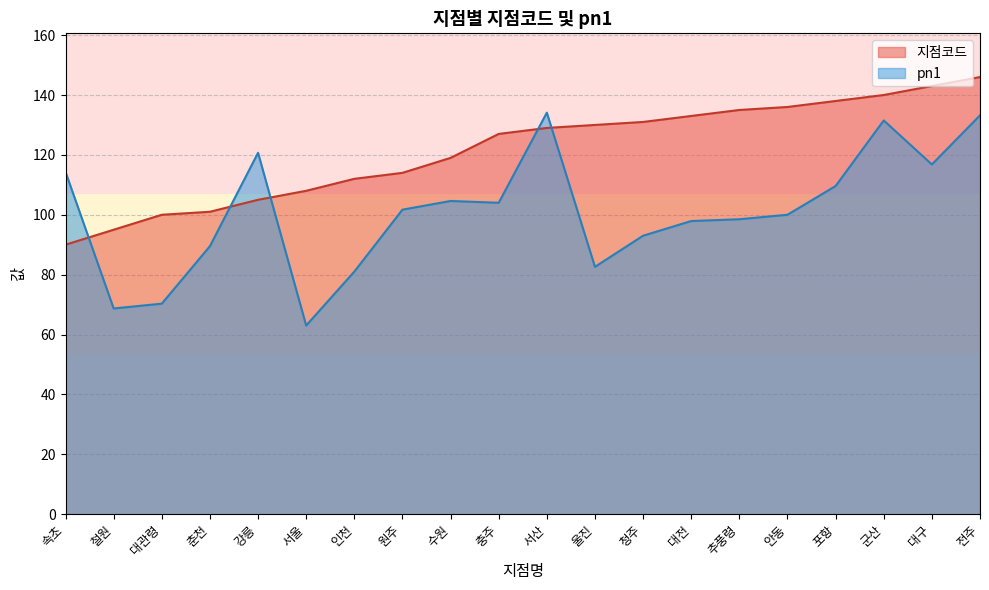

How many lines are shown in the chart?

2